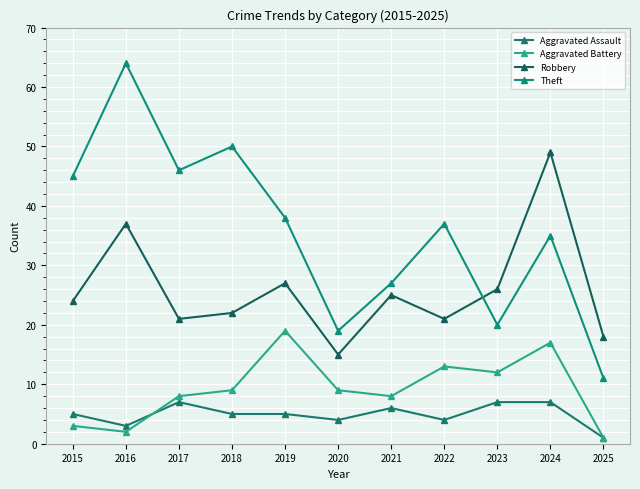

List the series in order of their peak value, highest first.

Theft, Robbery, Aggravated Battery, Aggravated Assault